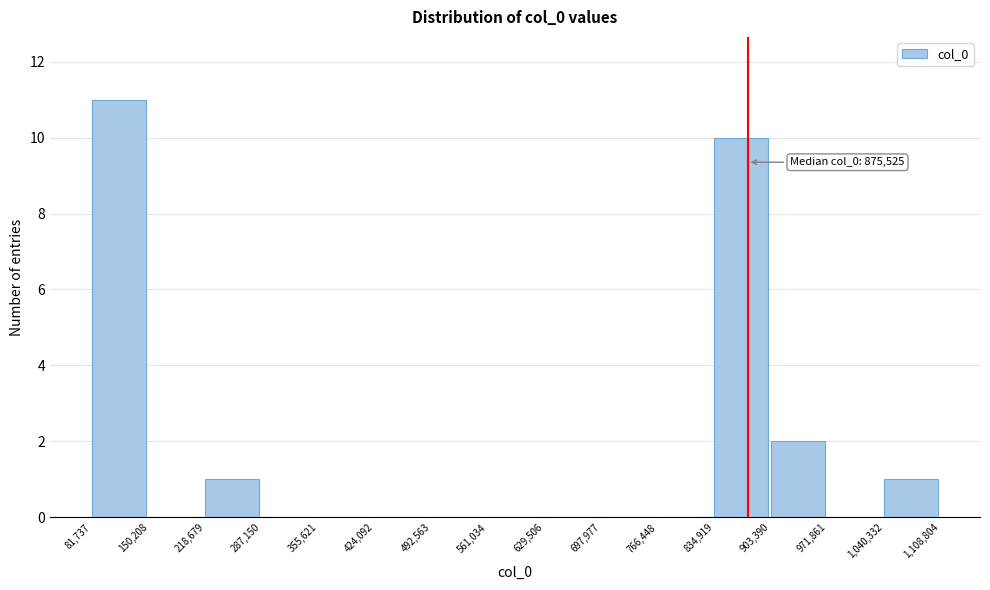

Over which range of the x-axis is the bar tallest?

81,737 to 150,208